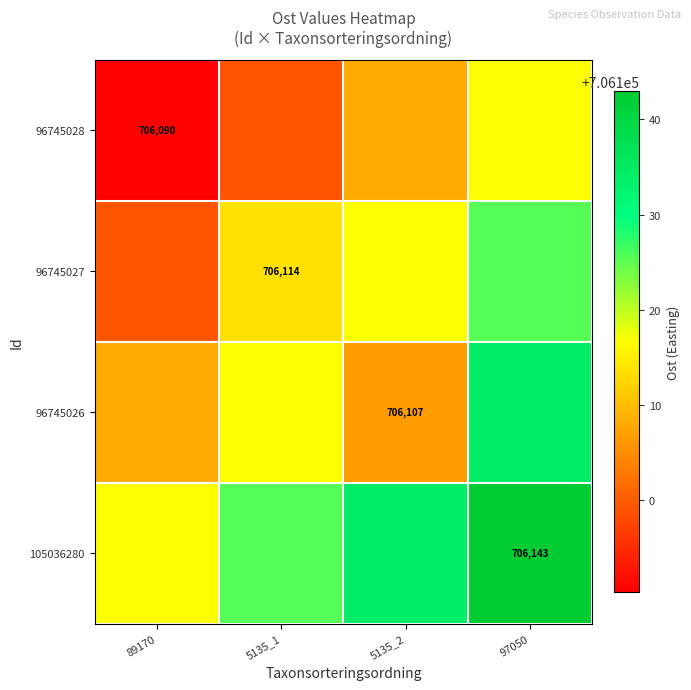

The 96745027 series shows 706125.4 at 97050. True or false?

True